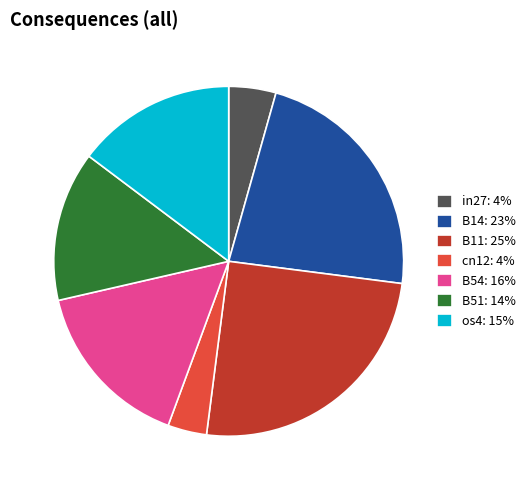

Rank the categories by value from highest to lowest.

B11, B14, B54, os4, B51, in27, cn12